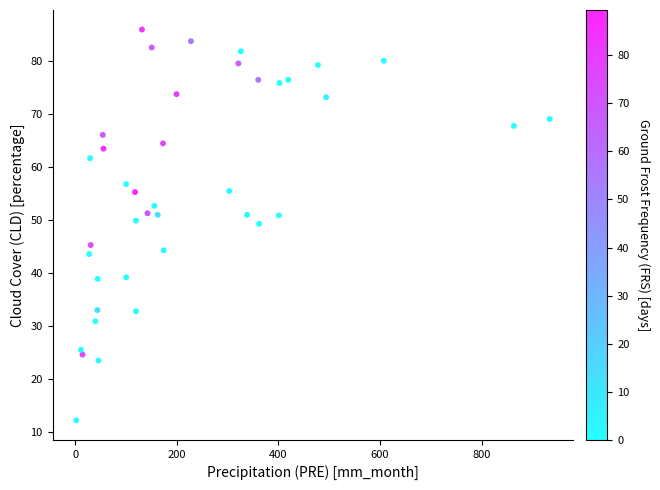

What is the range of Y values (max minus min)?

73.8